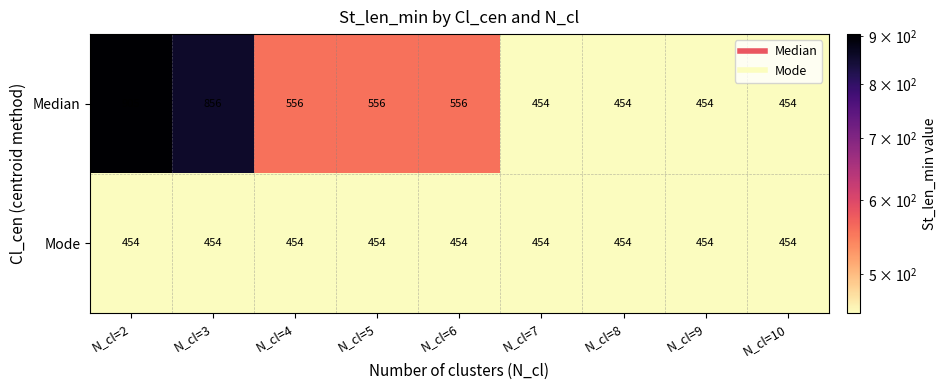

What is the maximum value shown in the chart?

905